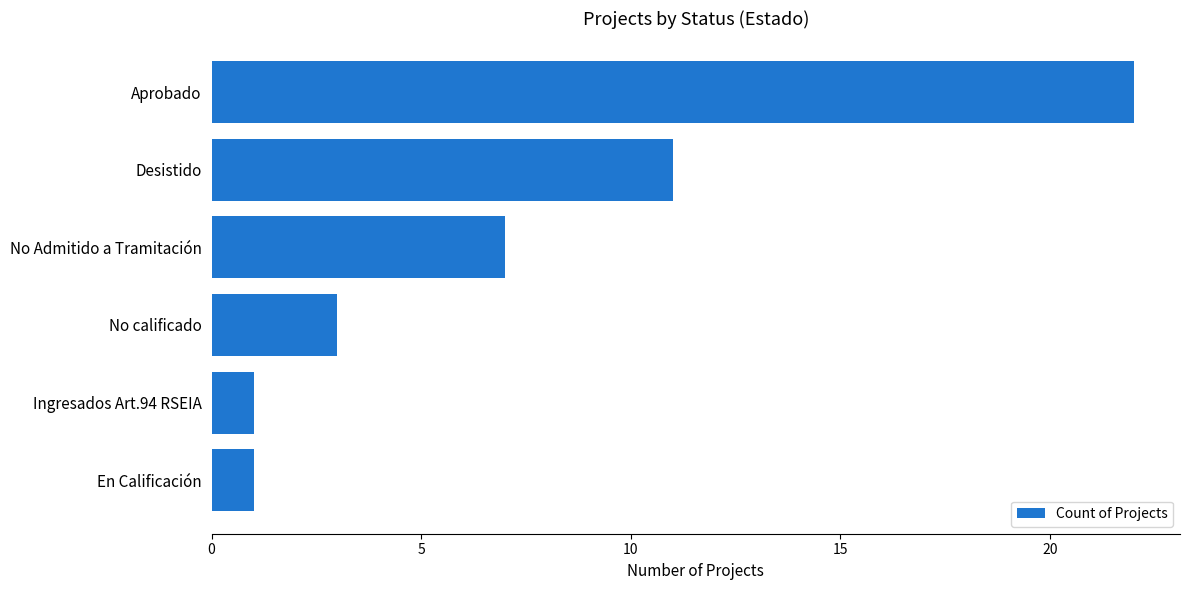

What position from the bottom is En Calificación?

1